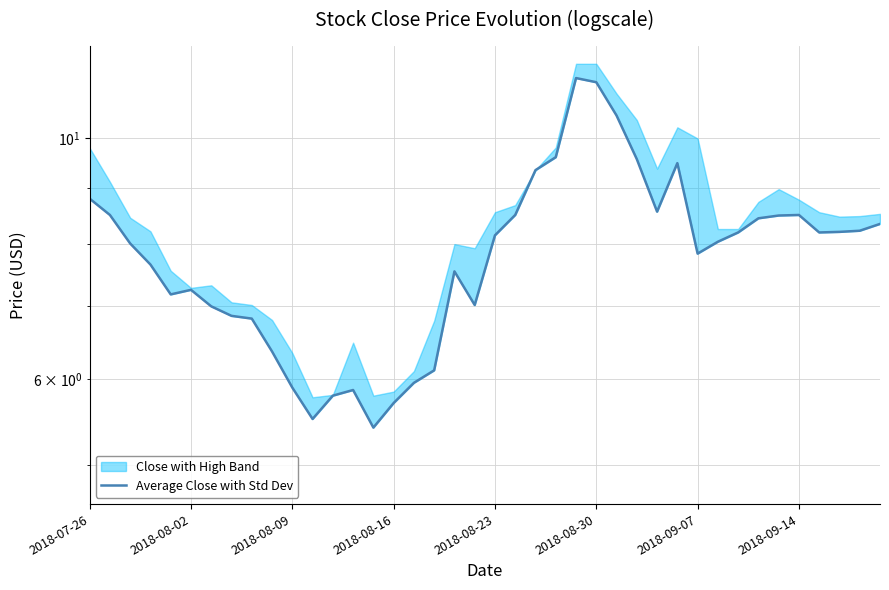

What is the ratio of the value at 18 to the value at 29?

0.8